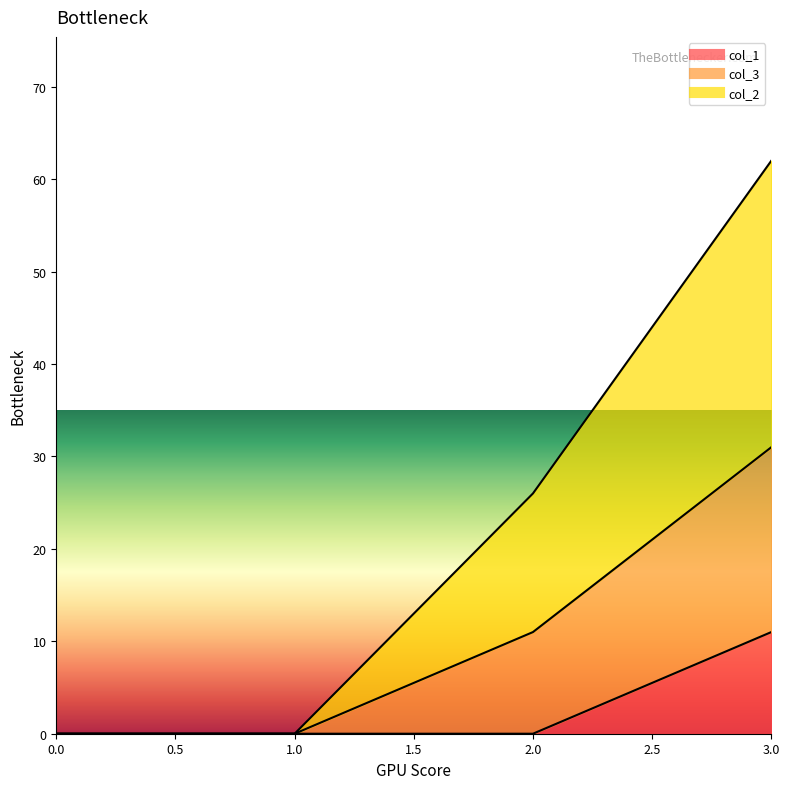

True or false: col_1 and col_2 intersect in this chart.

False